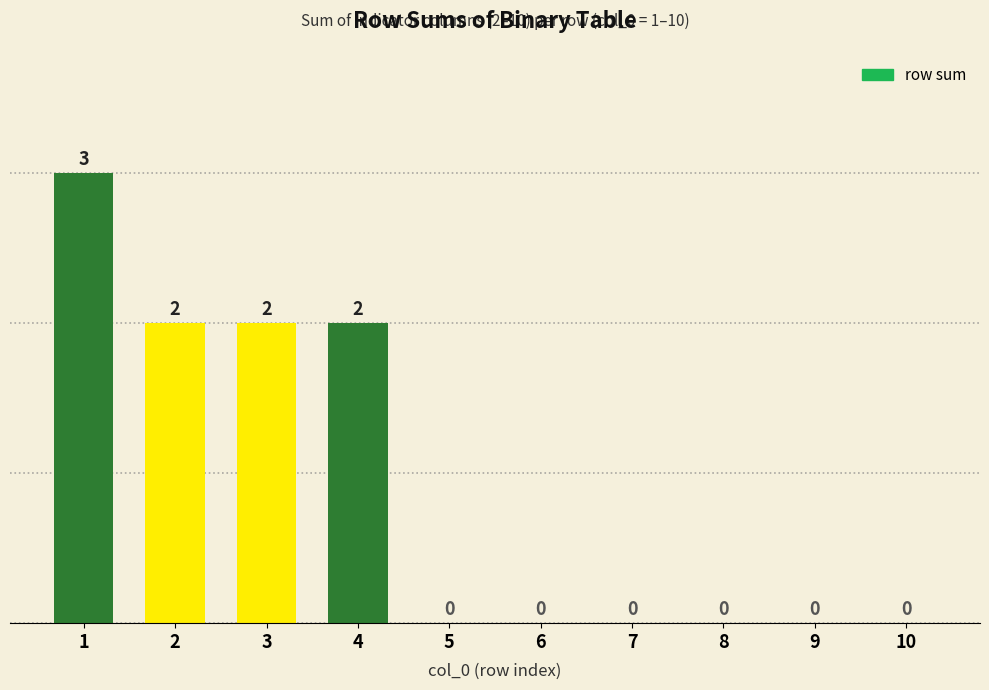

Reading right to left, what are all the values shown in this chart?

10=0	9=0	8=0	7=0	6=0	5=0	4=2	3=2	2=2	1=3